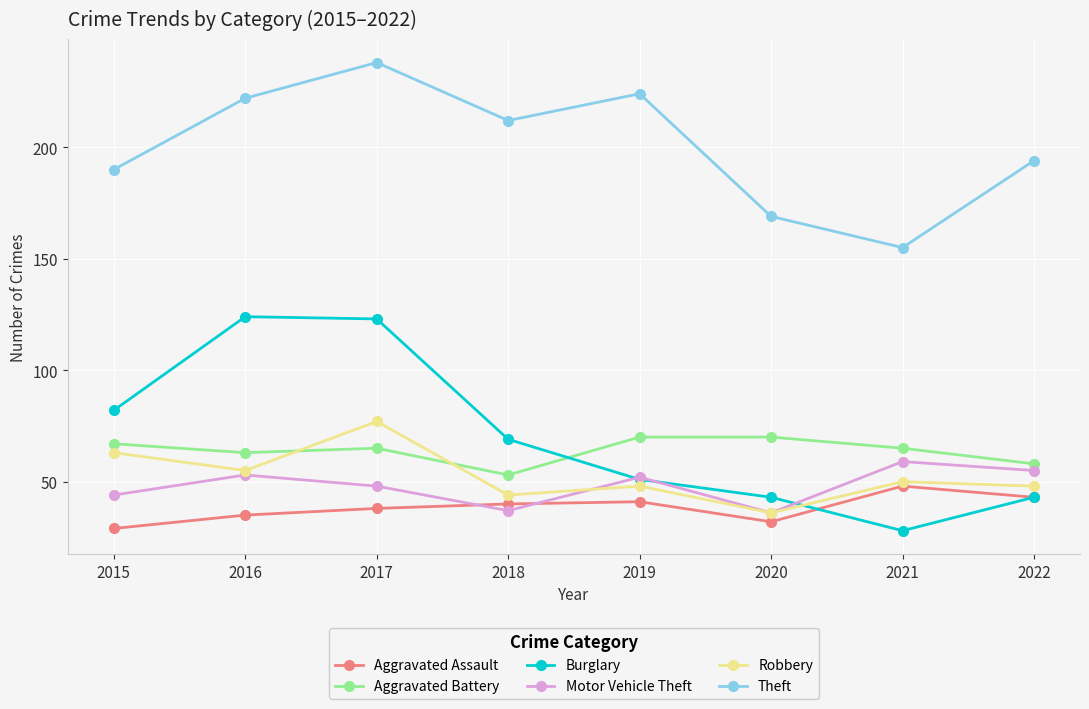

What is the value of the Aggravated Battery point at the 6th from the left?

70